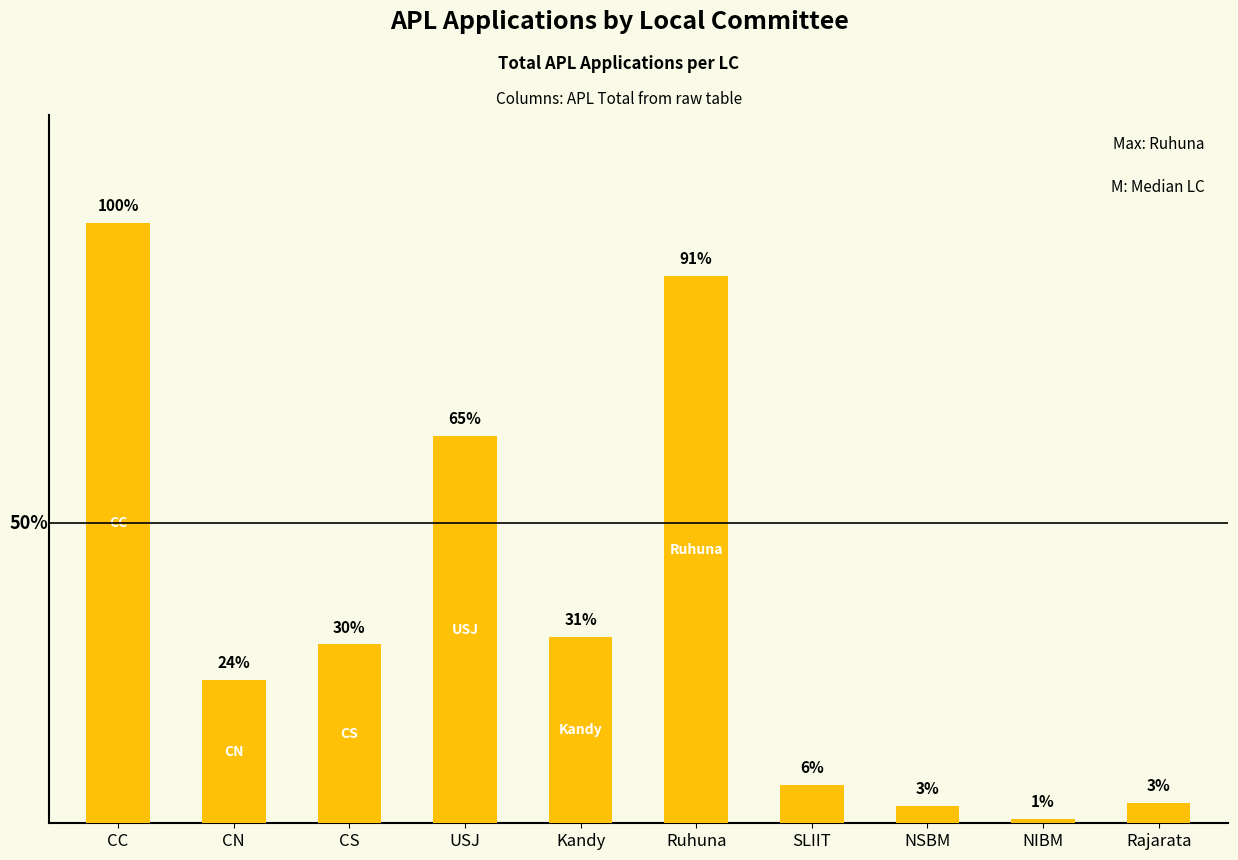

Does the chart contain any negative values?

No